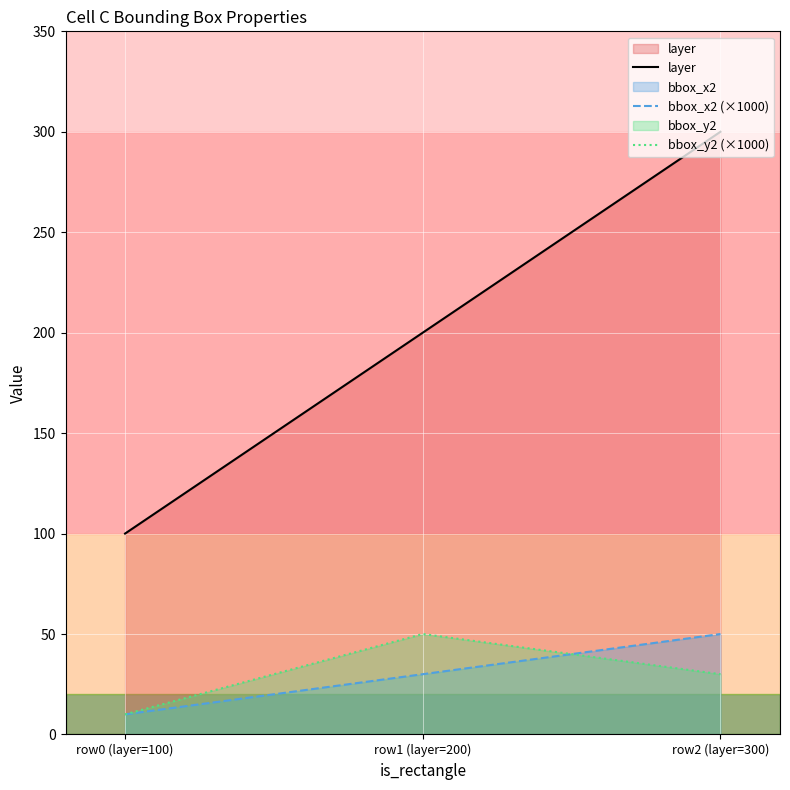

Reading left to right, what are all the values shown in this chart?

layer: row0 (layer=100)=100	row1 (layer=200)=200	row2 (layer=300)=300
bbox_x2 (×1000): row0 (layer=100)=10	row1 (layer=200)=30	row2 (layer=300)=50
bbox_y2 (×1000): row0 (layer=100)=10	row1 (layer=200)=50	row2 (layer=300)=30